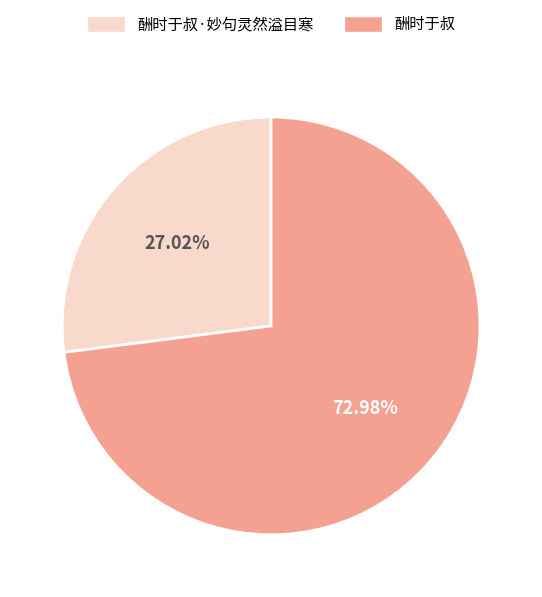

What percentage is the 酬时于叔 slice, to the nearest percent?

73%